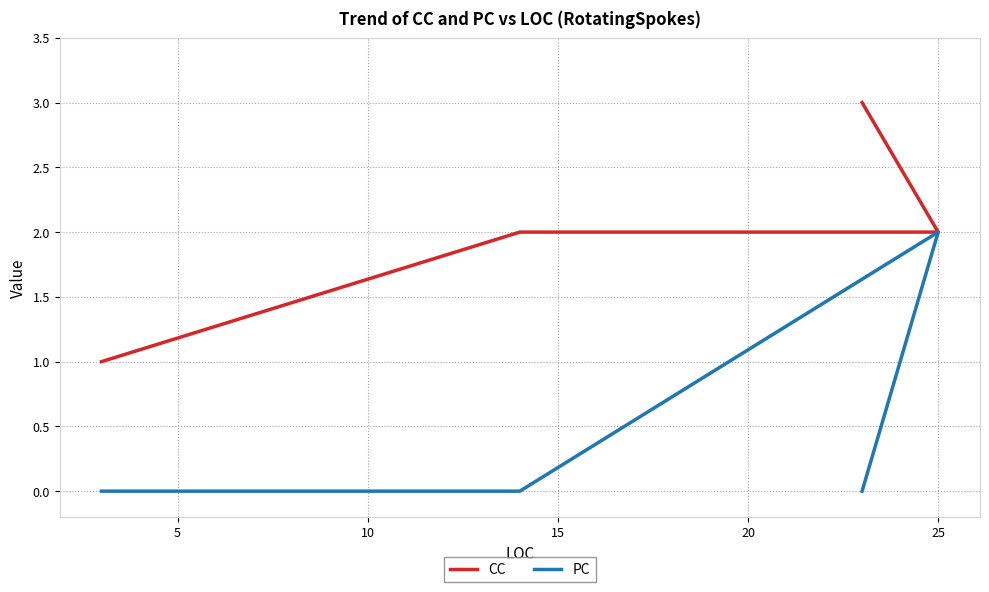

Does the chart display data point markers on the line(s)?

No